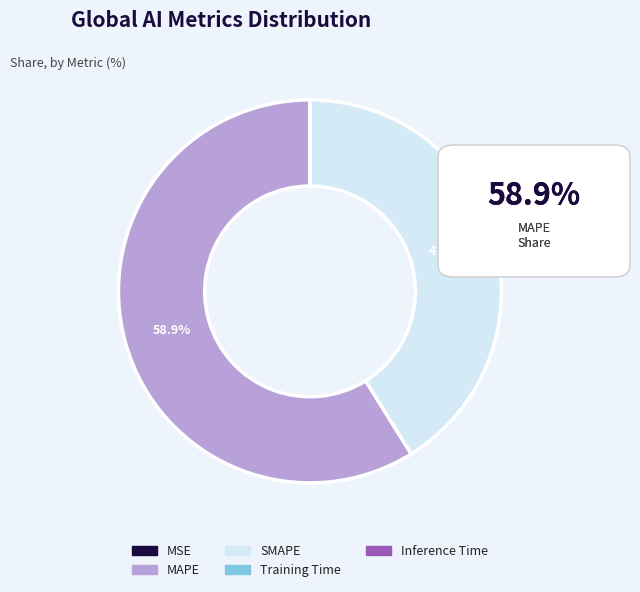

What is the largest slice in the pie chart?

MAPE